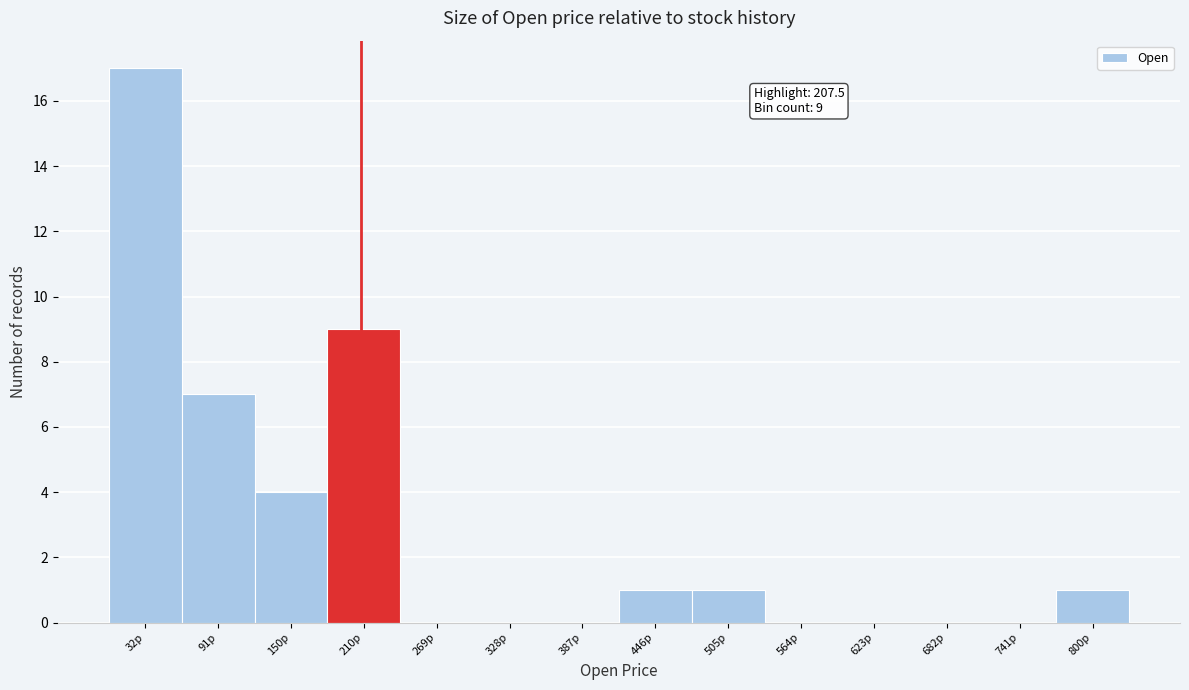

Which range on the x-axis has the tallest bar?

0 to 60